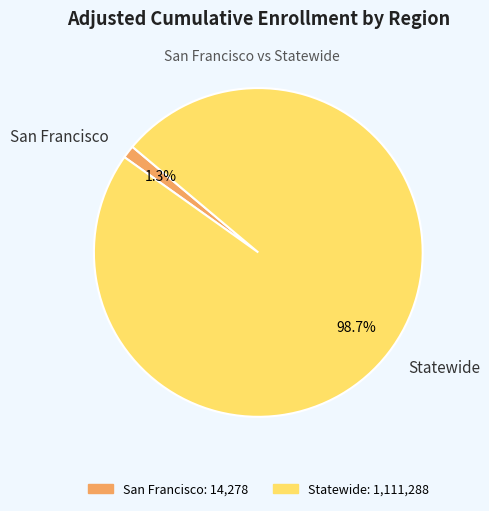

Rank the categories by value from highest to lowest.

Statewide, San Francisco